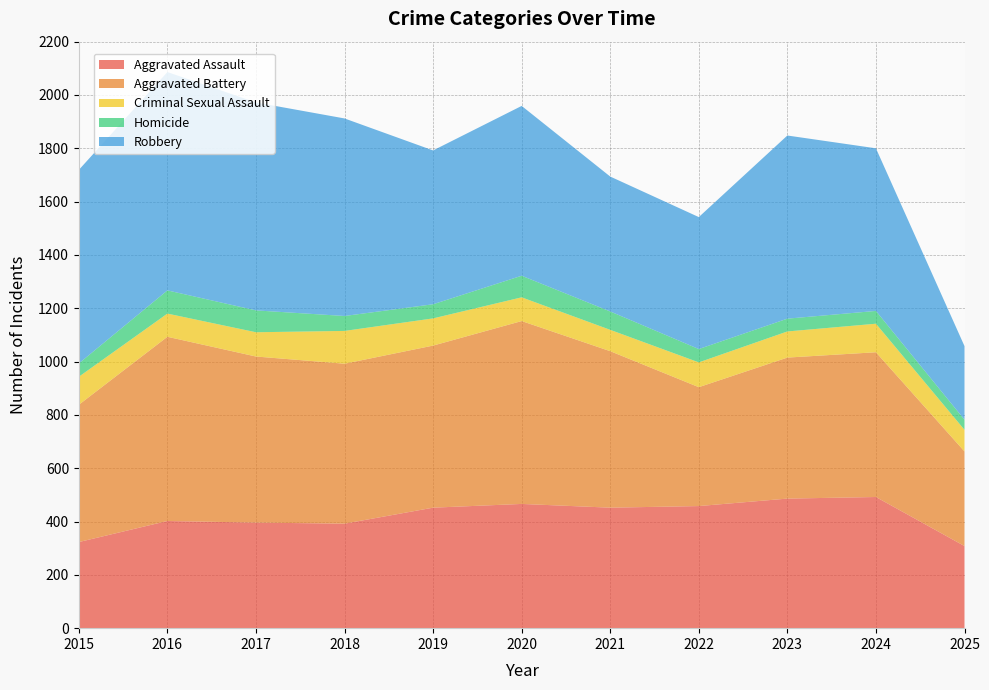

Reading right to left, extract all data points from this chart.

Aggravated Assault: 308	492	486	458	452	466	452	392	396	402	323
Aggravated Battery: 355	543	529	446	587	686	608	600	623	691	515
Criminal Sexual Assault: 81	107	98	93	80	89	102	123	91	87	105
Homicide: 38	48	48	50	69	81	53	56	82	87	50
Robbery: 276	610	687	495	506	637	577	741	780	819	726